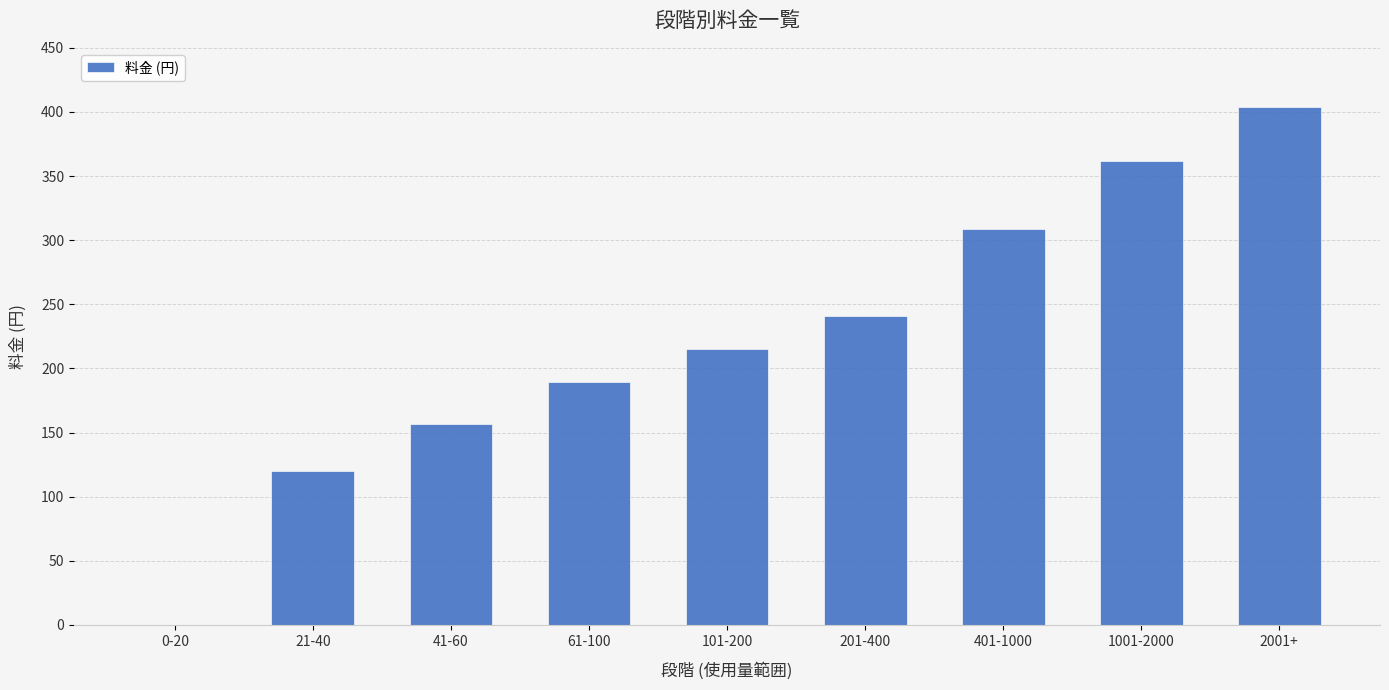

Does the chart contain stacked bars?

No